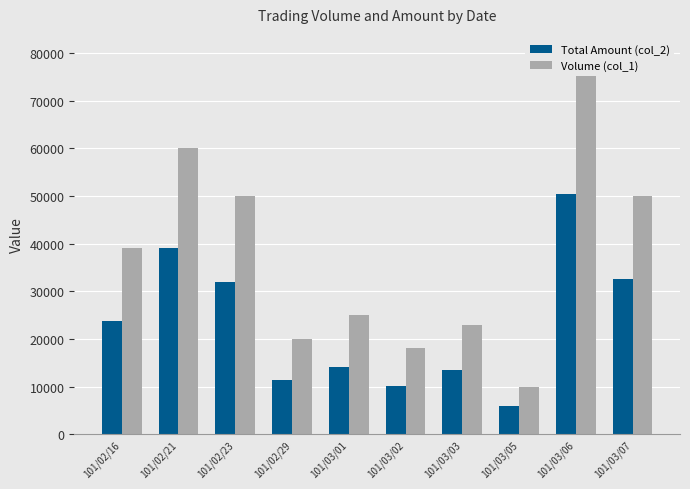

The value of Volume (col_1) at 101/02/21 is 60000. True or false?

True